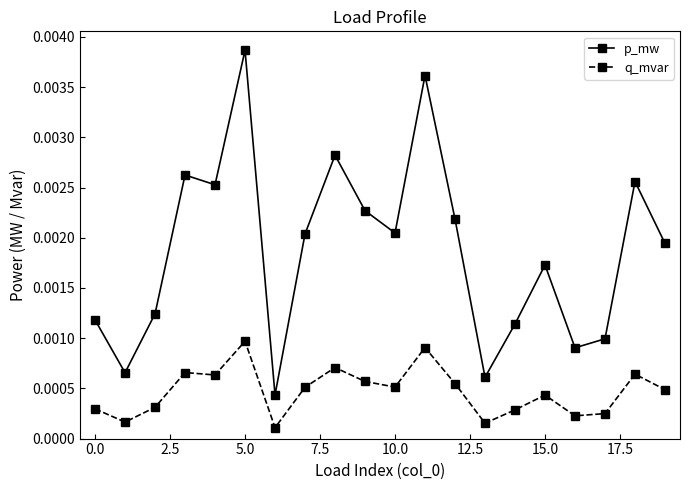

Count the q_mvar values in the range 0 to 1.

20